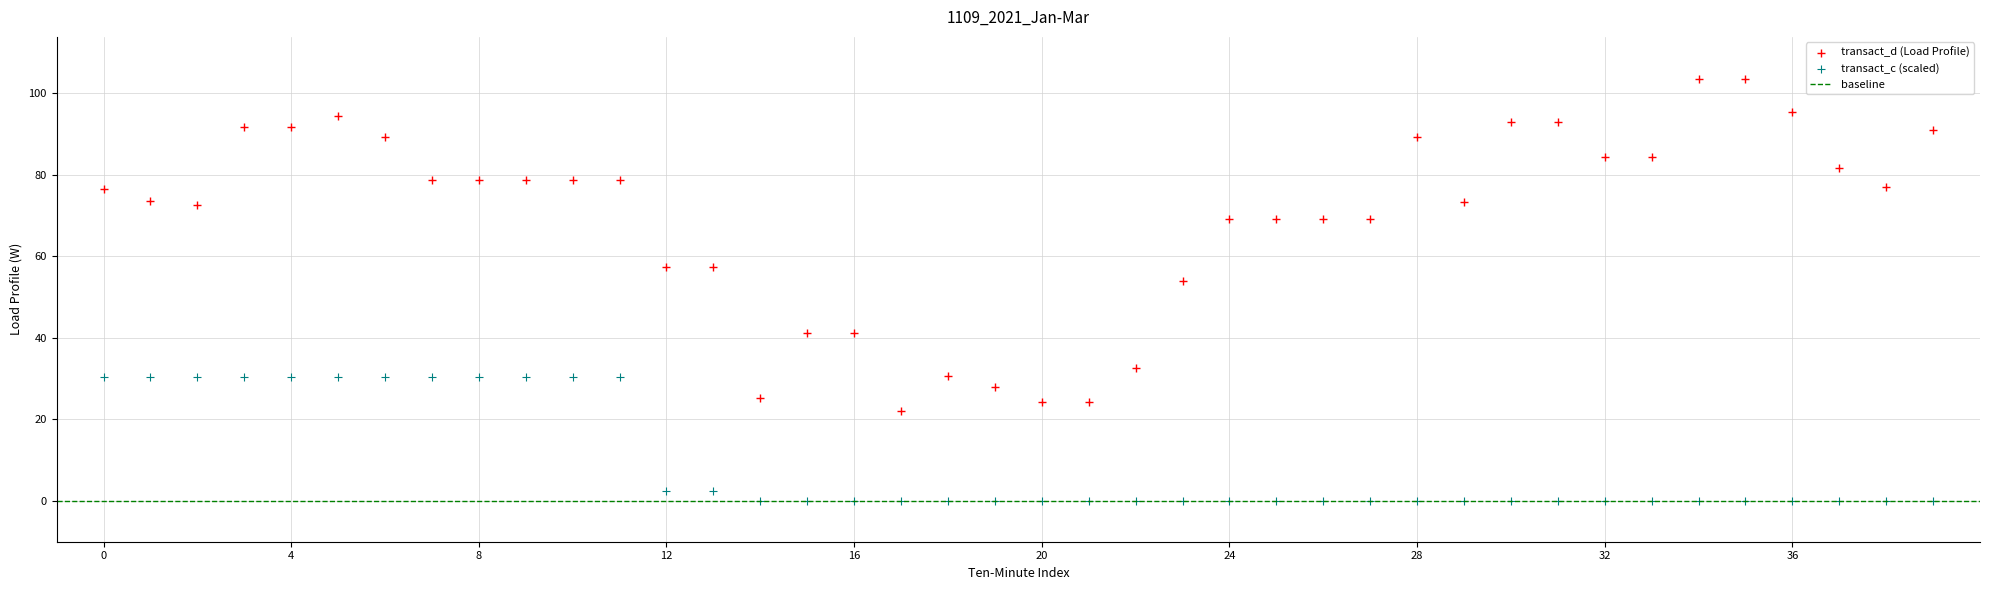

Which series contains the lowest Y value?

transact_c (scaled)